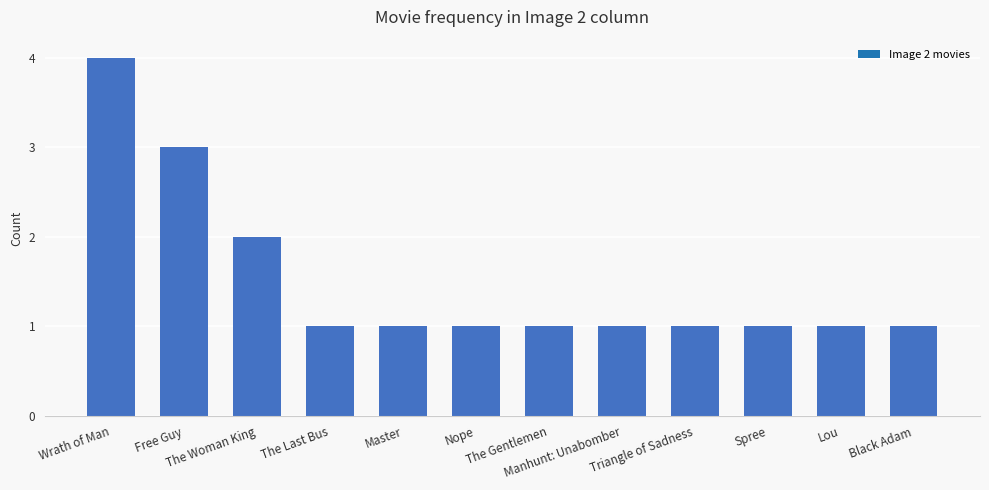

What is the sum of all values?

18